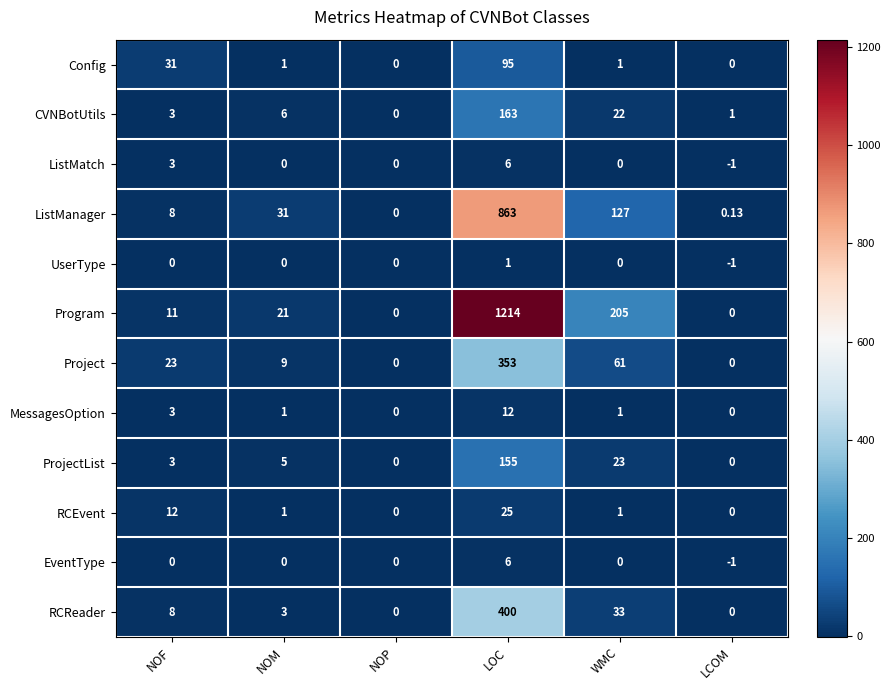

Which series changed the most between NOF and NOP?

Config